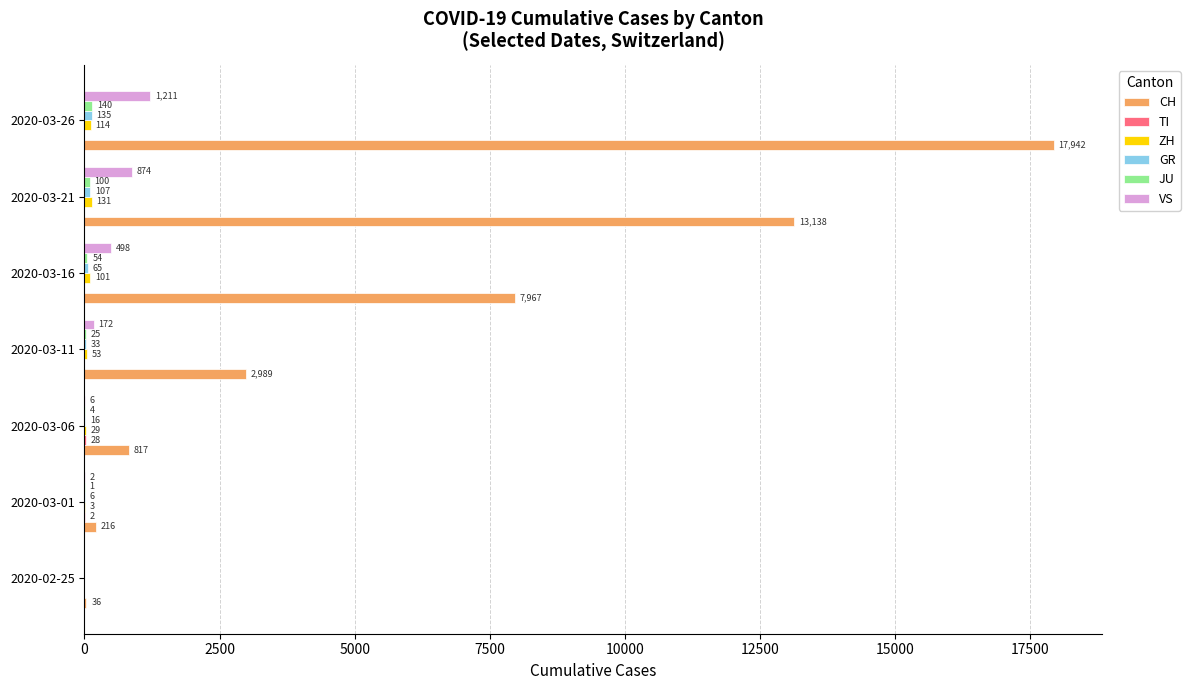

What is the sum of the CH values at 2020-03-21 and 2020-03-01?

13354